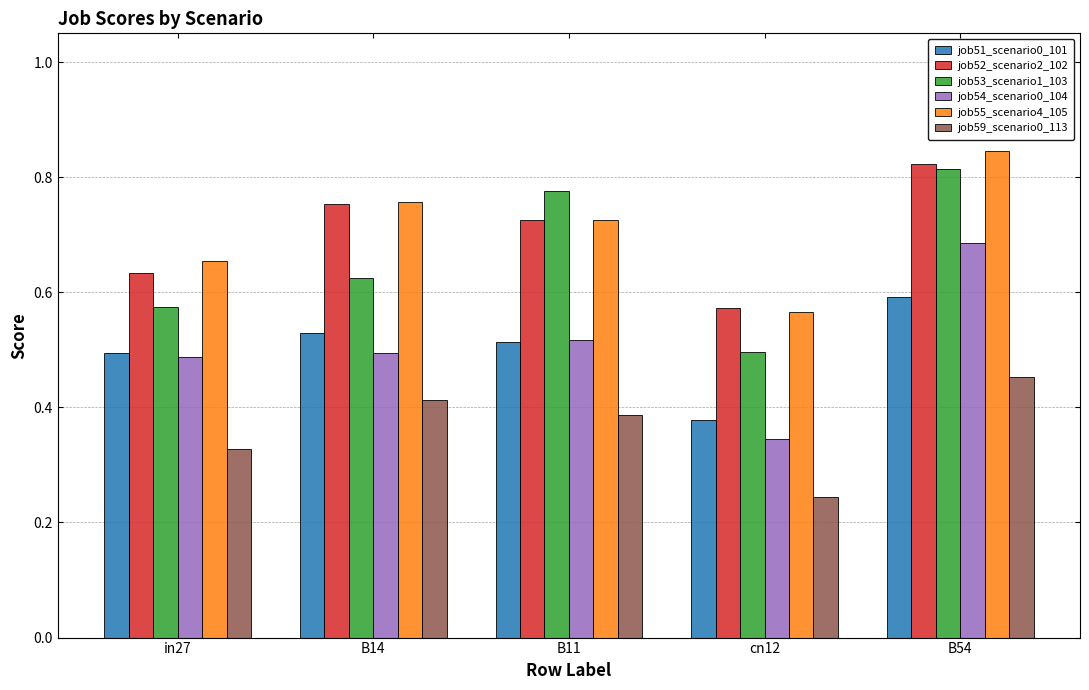

What is the sum of the job55_scenario4_105 values at B54 and cn12?

1.4